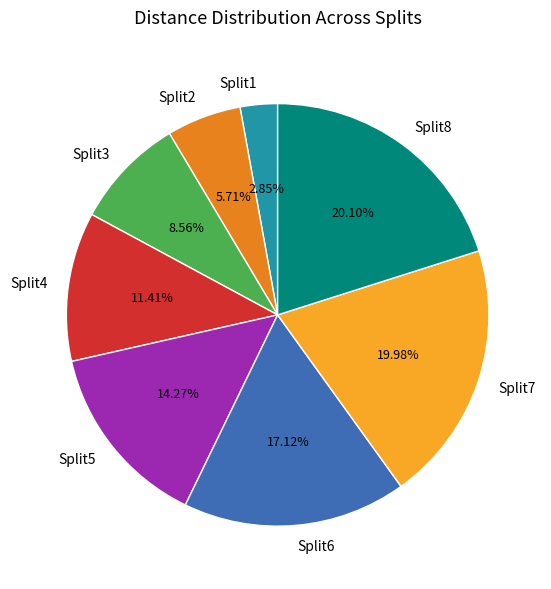

Does Split4 account for over 50% of the chart?

No